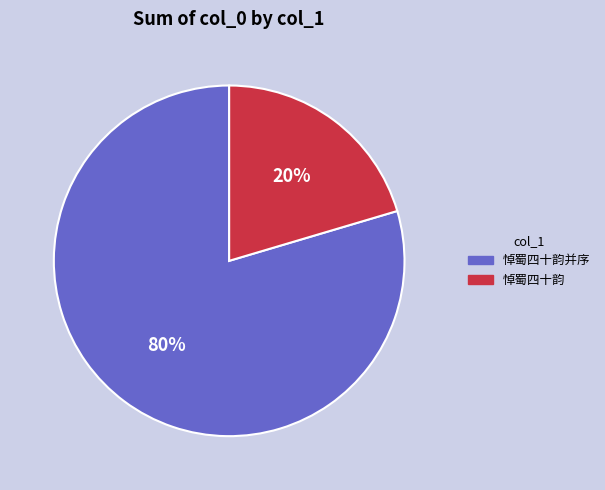

To the nearest percent, what is the average slice percentage?

50%